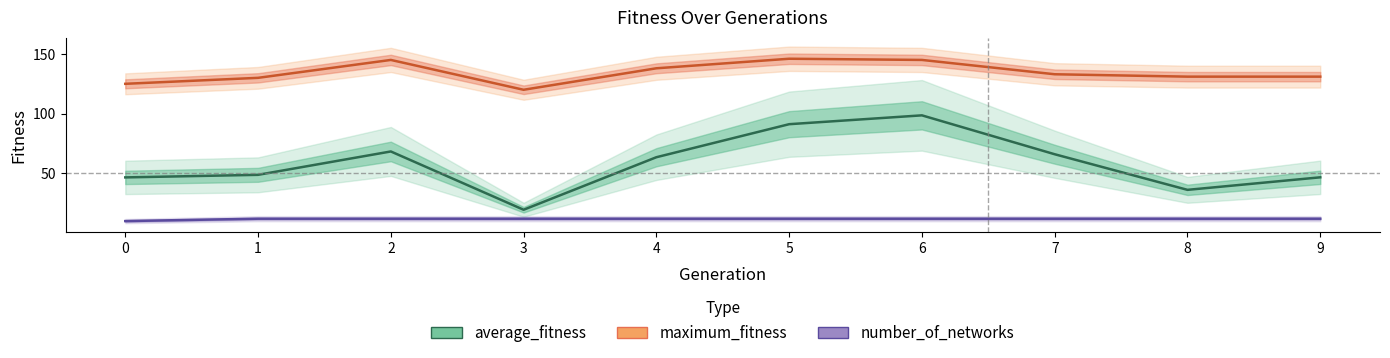

True or false: number_of_networks has more than 1 points higher than both neighbors.

False